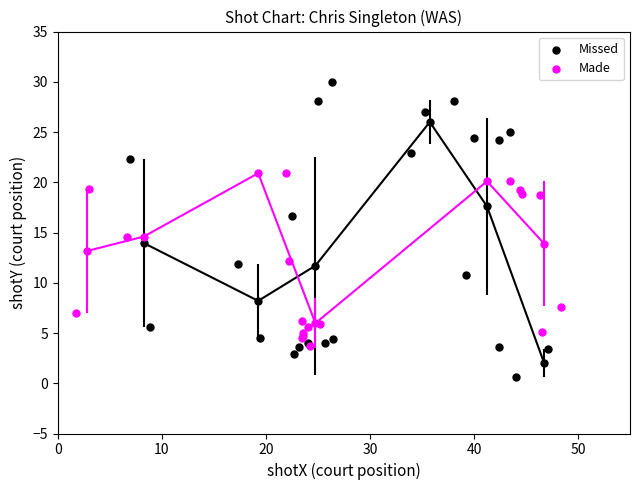

Which series contains the highest Y value?

Missed